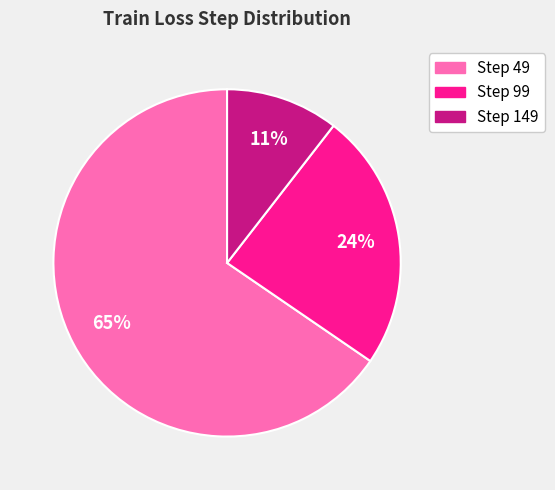

Is there a majority slice in this chart?

Yes